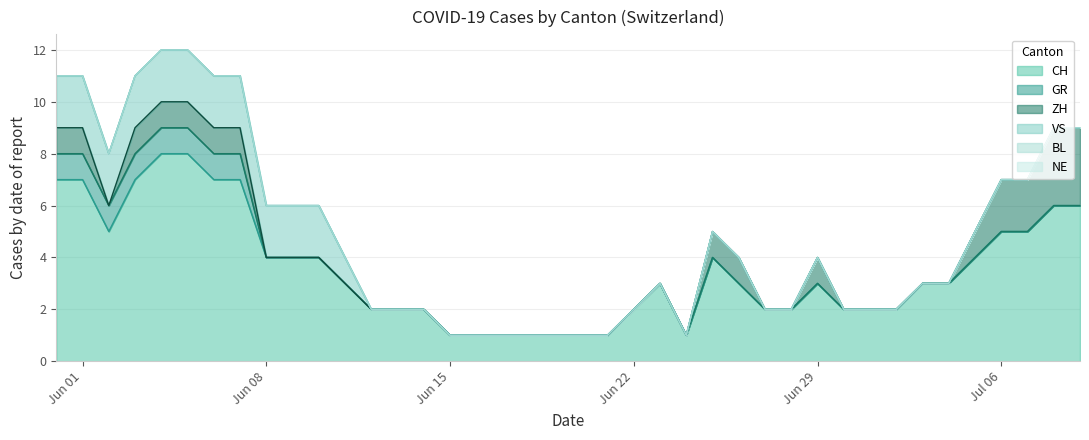

Reading left to right, extract all data points from this chart.

CH: 7	7	5	7	8	8	7	7	4	4	4	3	2	2	2	1	1	1	1	1	1	1	2	3	1	4	3	2	2	3	2	2	2	3	3	4	5	5	6	6
GR: 1	1	1	1	1	1	1	1	0	0	0	0	0	0	0	0	0	0	0	0	0	0	0	0	0	0	0	0	0	0	0	0	0	0	0	0	0	0	0	0
ZH: 1	1	0	1	1	1	1	1	0	0	0	0	0	0	0	0	0	0	0	0	0	0	0	0	0	1	1	0	0	1	0	0	0	0	0	1	2	2	3	3
BL: 0	0	0	0	0	0	0	0	0	0	0	0	0	0	0	0	0	0	0	0	0	0	0	0	0	0	0	0	0	0	0	0	0	0	0	0	0	0	0	0
VS: 2	2	2	2	2	2	2	2	2	2	2	1	0	0	0	0	0	0	0	0	0	0	0	0	0	0	0	0	0	0	0	0	0	0	0	0	0	0	0	0
NE: 0	0	0	0	0	0	0	0	0	0	0	0	0	0	0	0	0	0	0	0	0	0	0	0	0	0	0	0	0	0	0	0	0	0	0	0	0	0	0	0